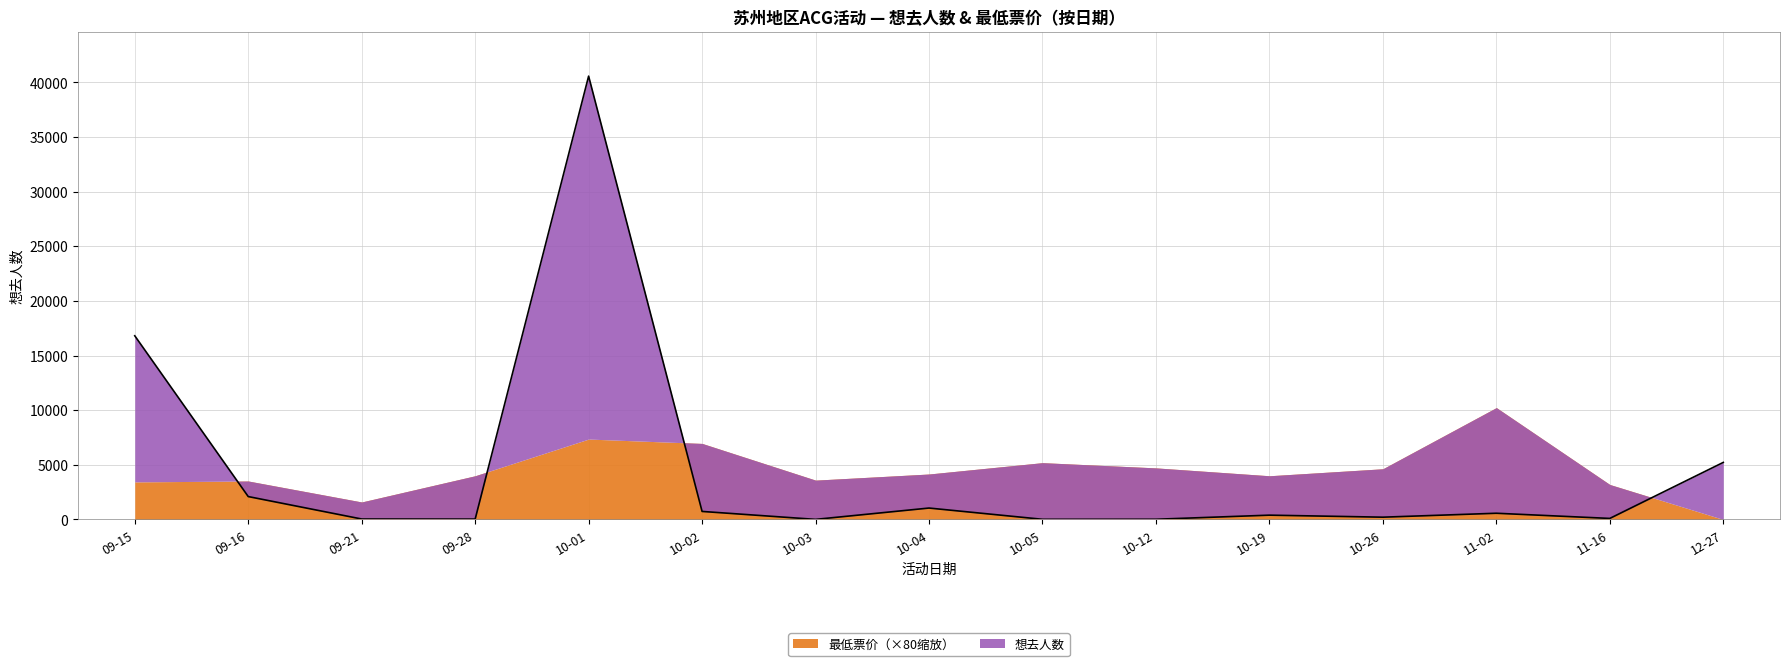

What is the difference between the values at 10-04 and 10-19?

651